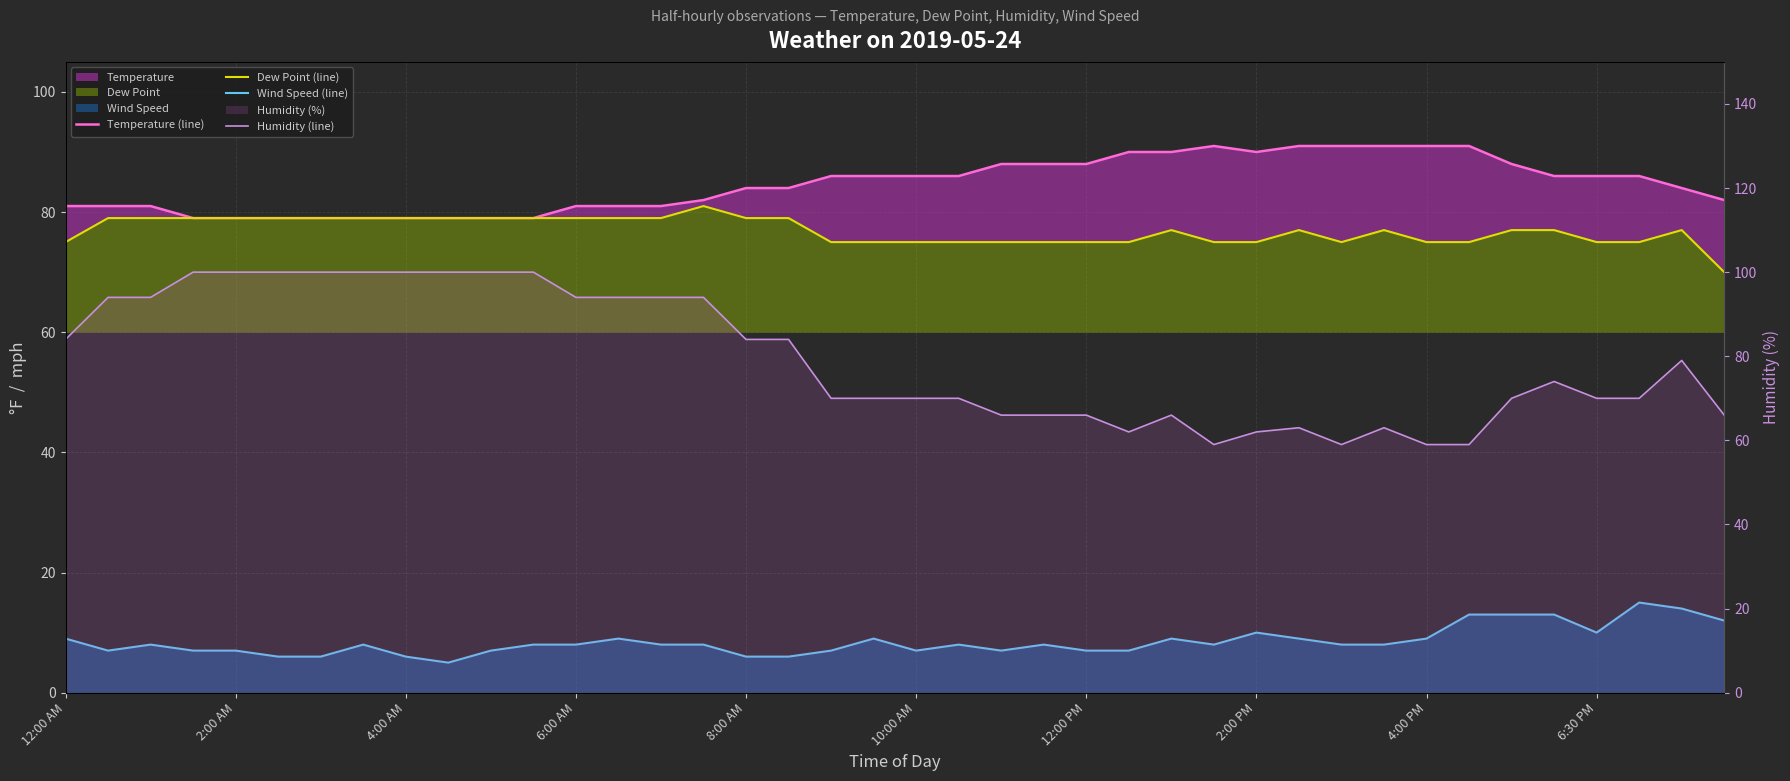

At how many categories does at least one series exceed 52?

40